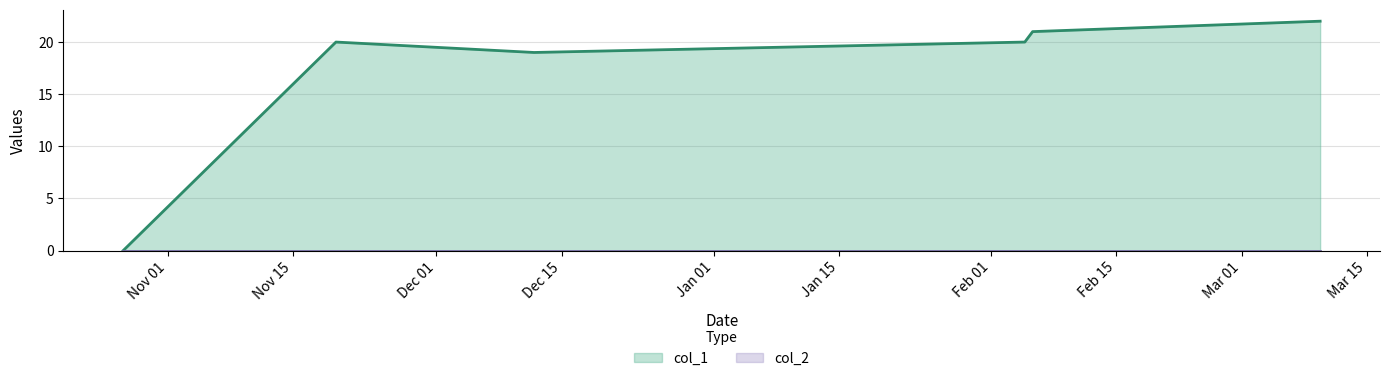

What is the sum of all values?

102